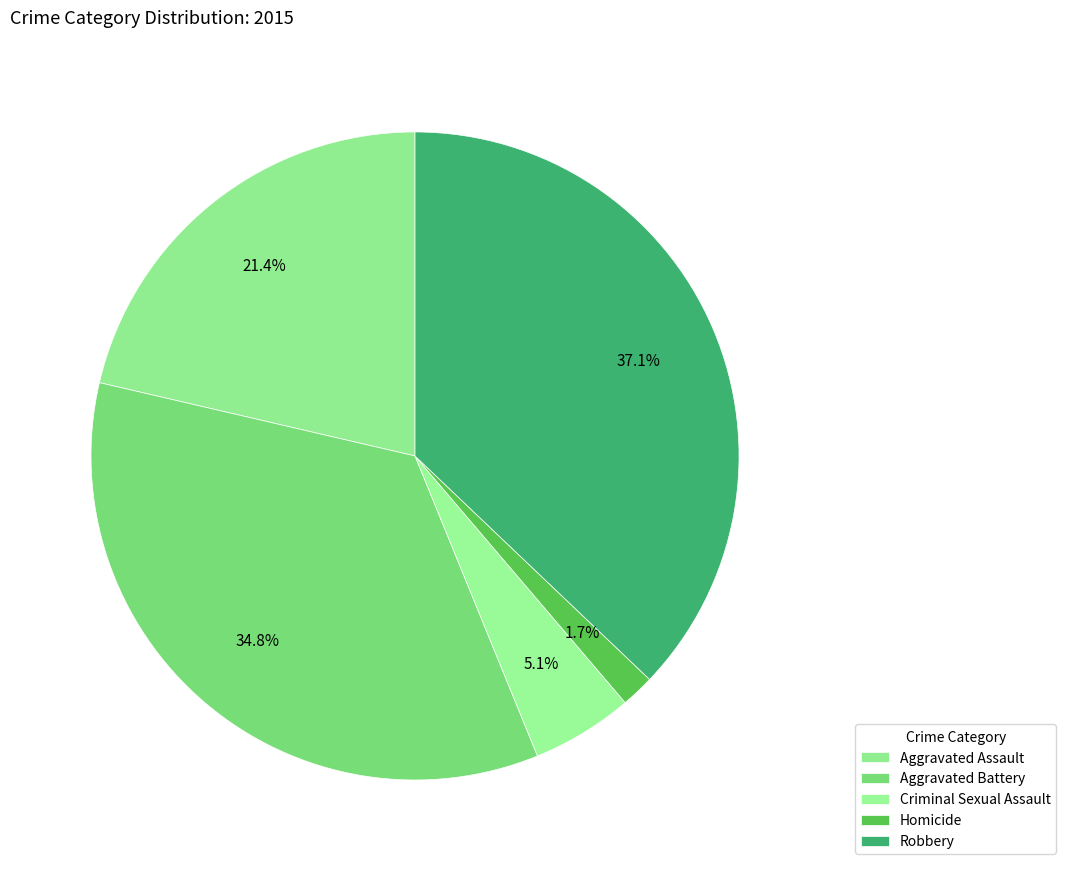

To the nearest percent, what percentage of the pie is Aggravated Assault?

21%